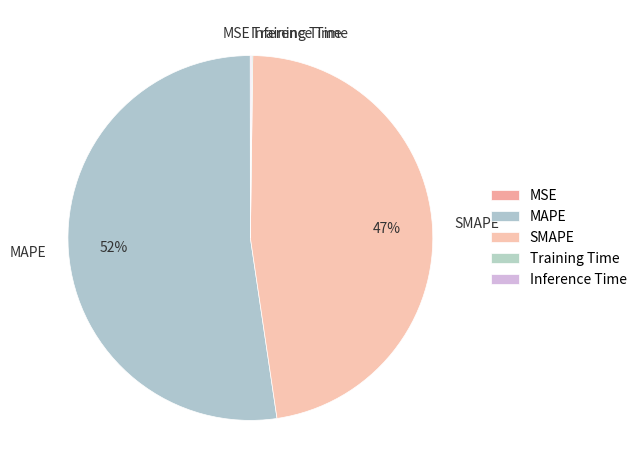

The SMAPE slice represents 47% of the pie. True or false?

True